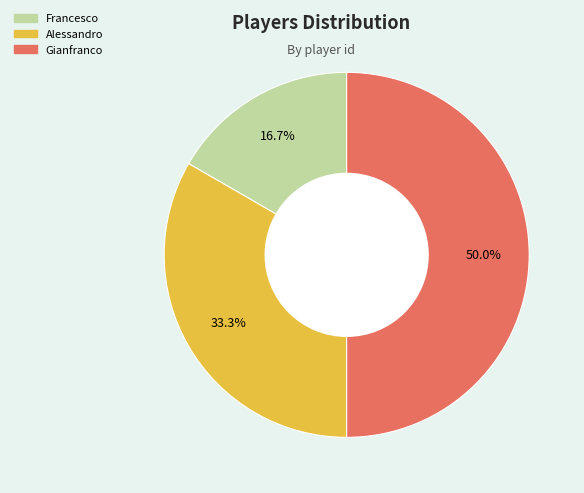

To the nearest percent, what portion does Gianfranco represent?

50%